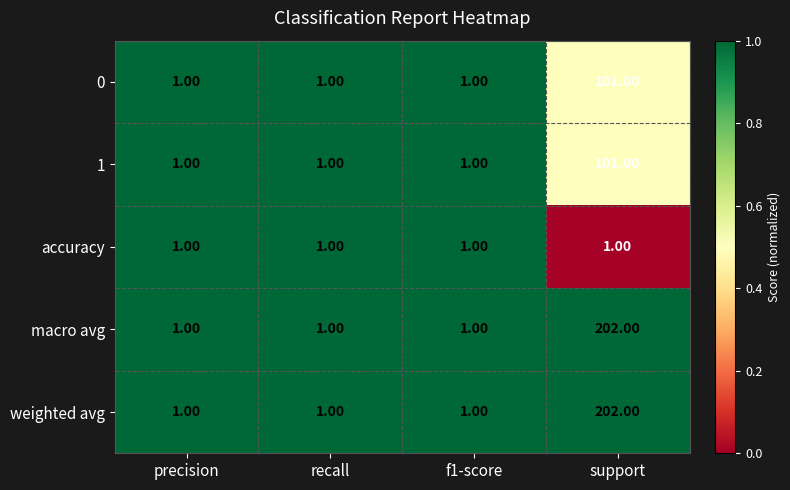

What is the difference between the maximum and minimum values in the 0 series?

100